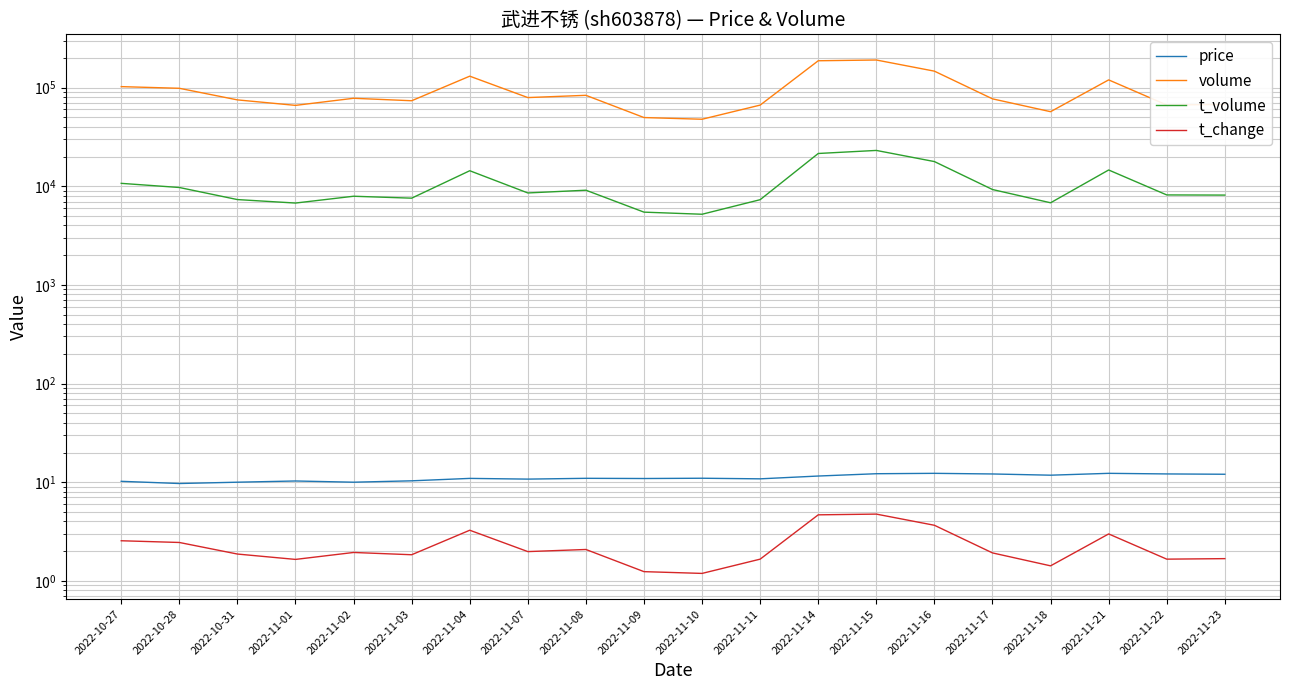

Does the chart have visible grid lines?

Yes